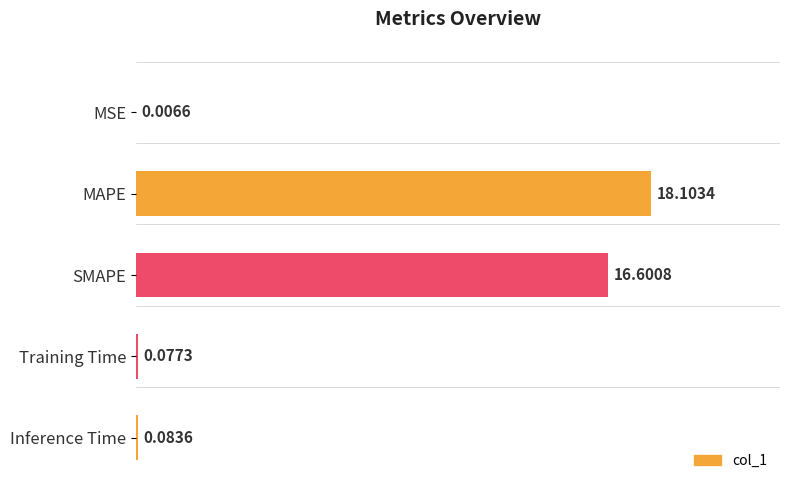

At which label is the value closest to 9?

SMAPE